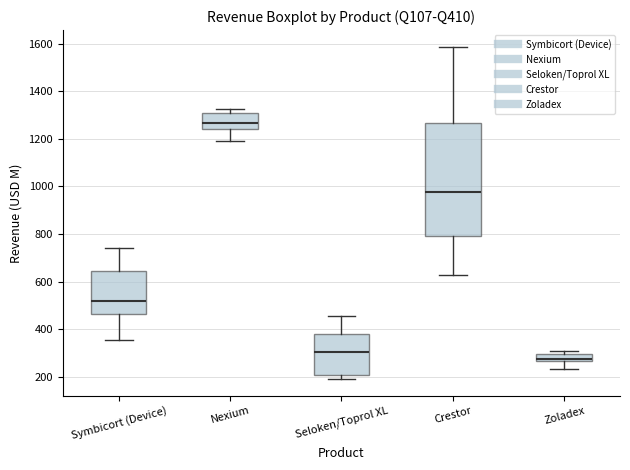

Which box has the lowest median line?

Zoladex